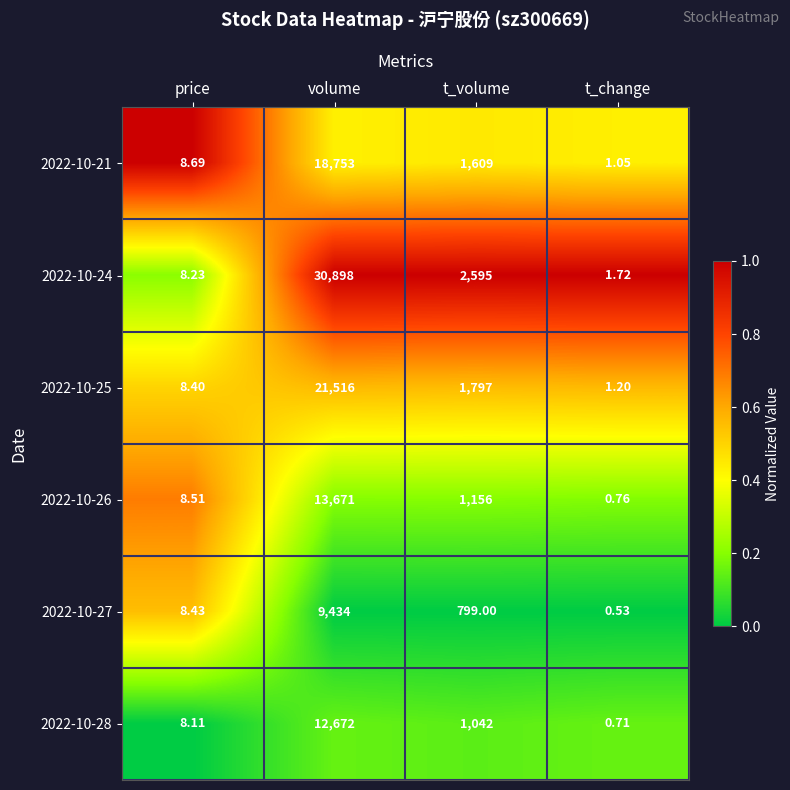

At how many categories does at least one series exceed 0?

4